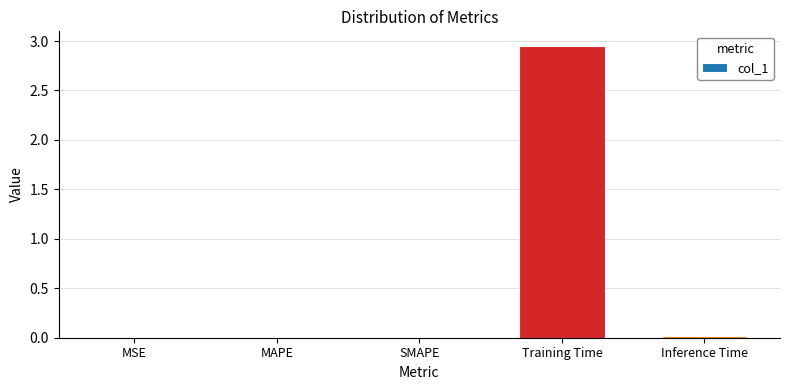

Which has a higher value, MSE or Training Time?

Training Time